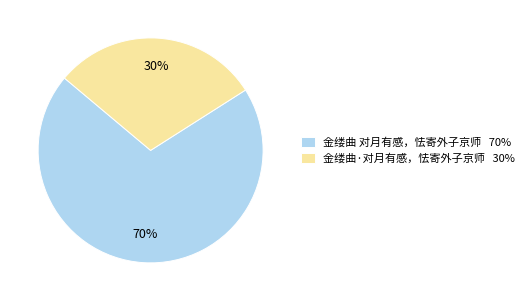

How many segments does this pie chart have?

2